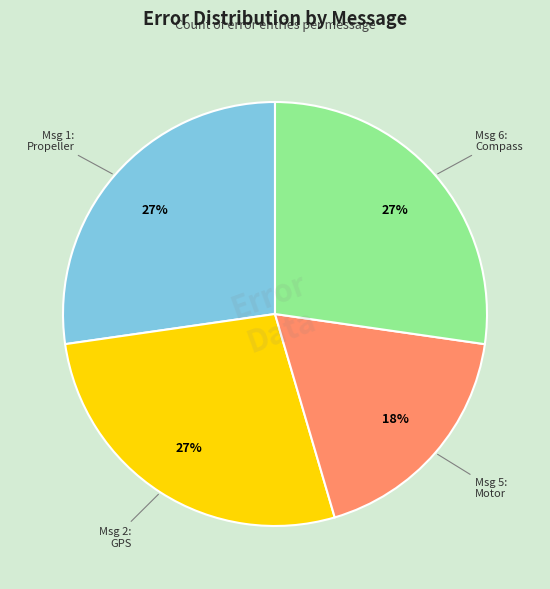

To the nearest percent, what is the difference between the largest and smallest slice percentages?

9%